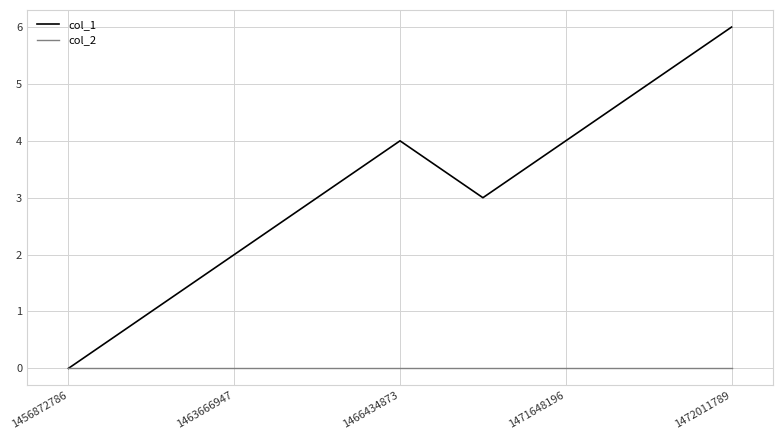

List the series in order of their overall mean, highest first.

col_1, col_2